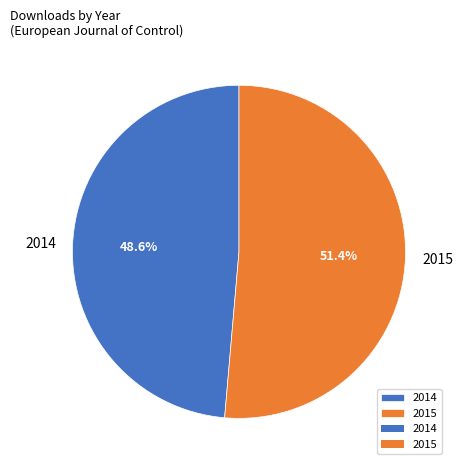

Is 2014 the majority of the pie?

No